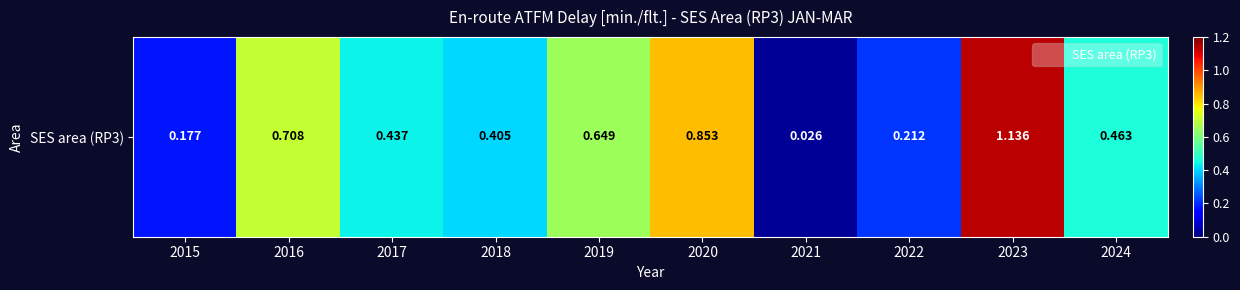

What is the change in value from 2018 to 2019?

+0.2